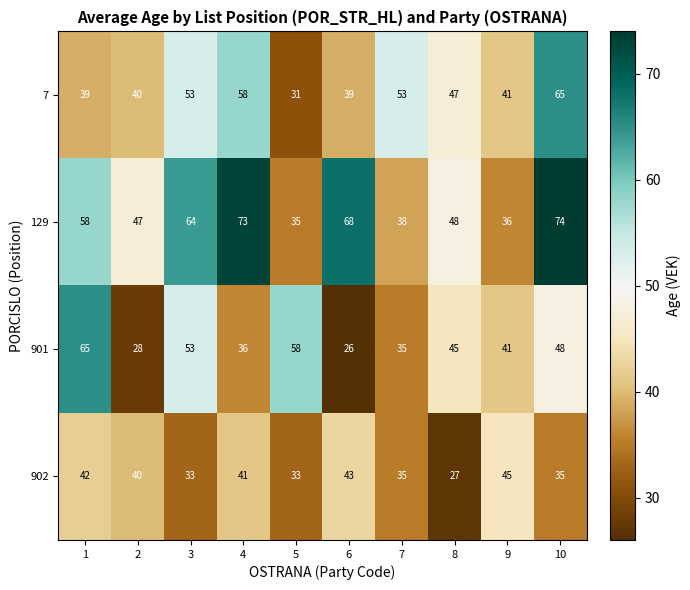

Is it true that 129 equals 50 at 5?

False